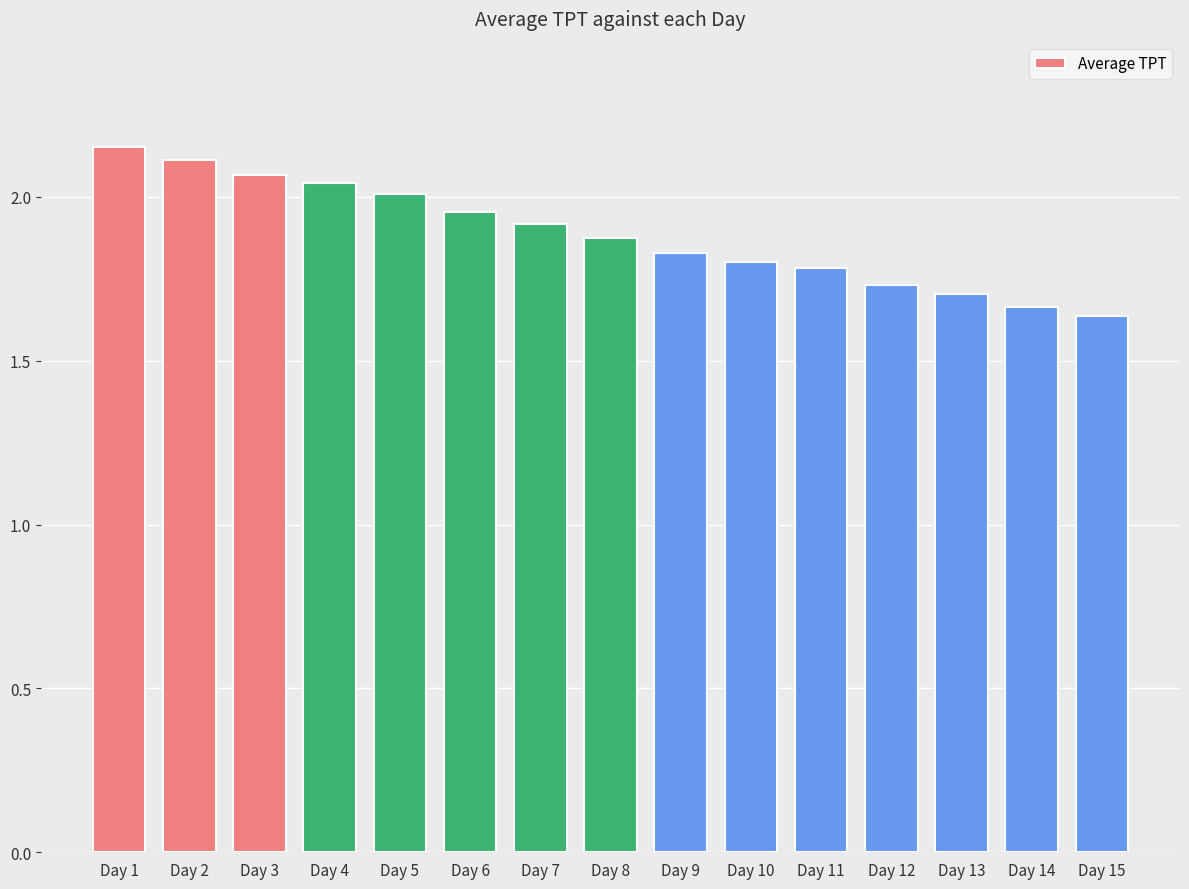

What is the ratio of the value at Day 12 to the value at Day 14?

1.0